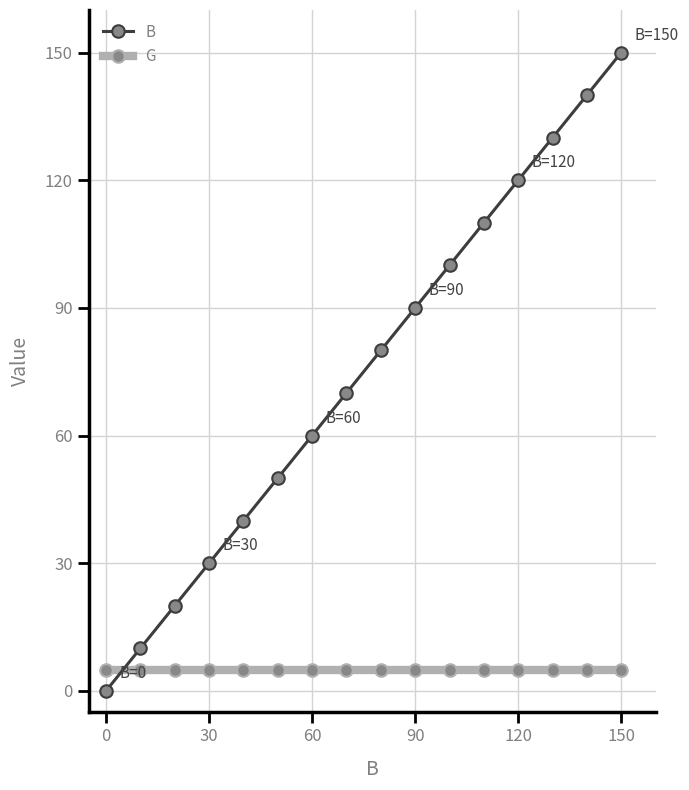

At how many categories does at least one series exceed 4?

16